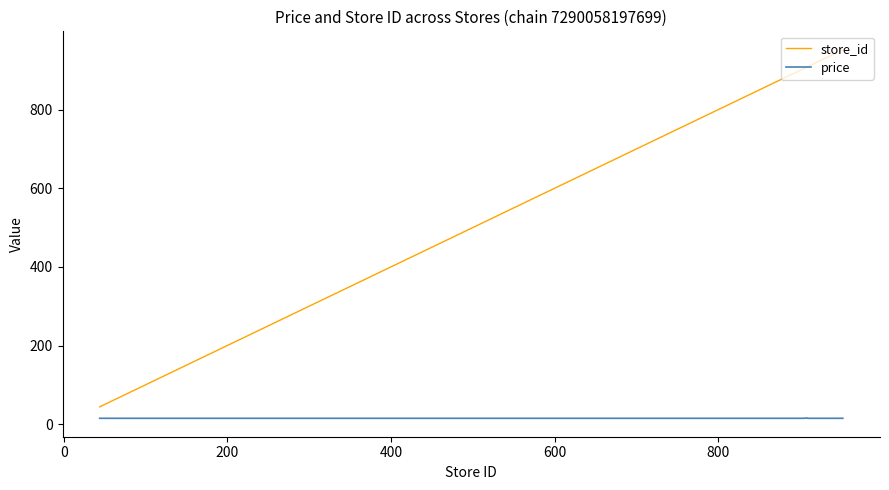

What is the average value of the price series?

14.9